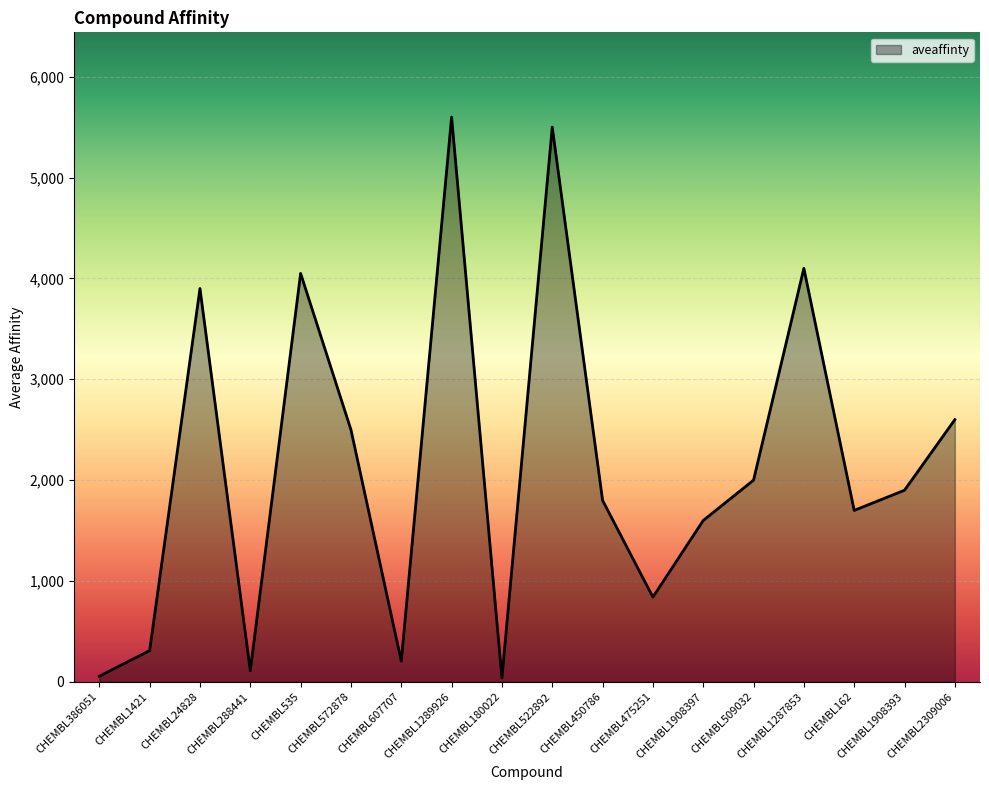

What is the change in value from CHEMBL1289926 to CHEMBL162?

-3900